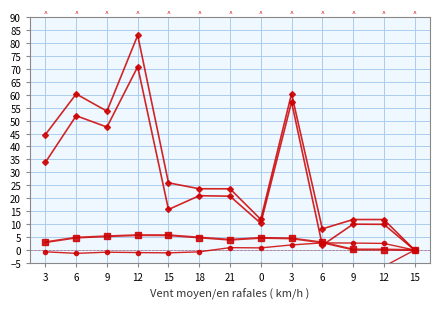

What is the sum of all u values?

-216.4